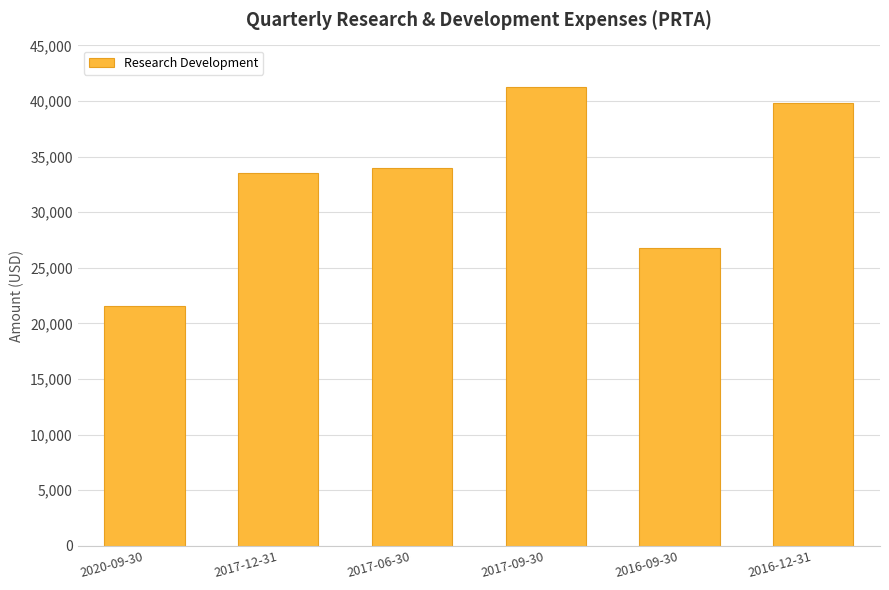

The value at 2017-09-30 is 41300. True or false?

True